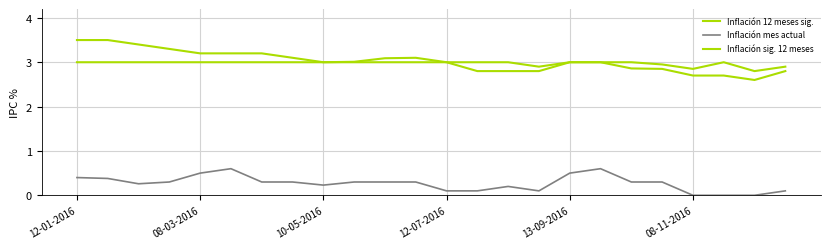

At how many categories does at least one series exceed 1?

24